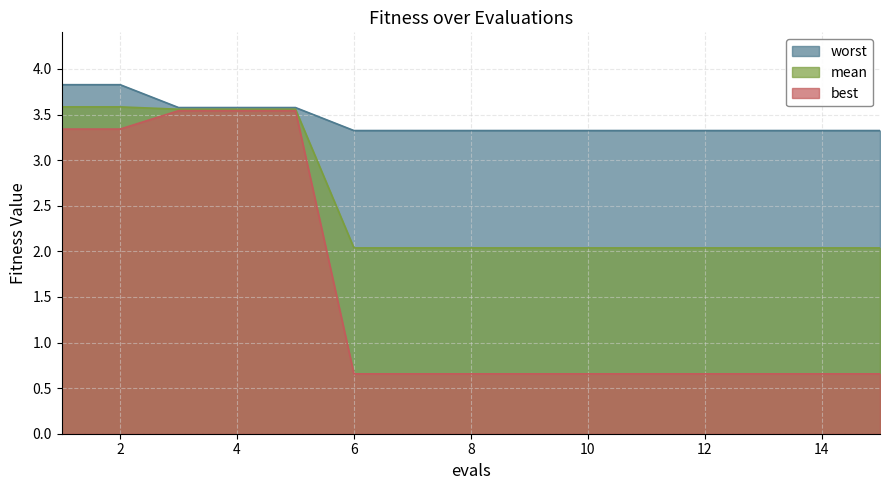

Reading right to left, extract all data points from this chart.

mean: 2.0	2.0	2.0	2.0	2.0	2.0	2.0	2.0	2.0	2.0	3.6	3.6	3.6	3.6	3.6
best: 0.7	0.7	0.7	0.7	0.7	0.7	0.7	0.7	0.7	0.7	3.5	3.5	3.5	3.3	3.3
worst: 3.3	3.3	3.3	3.3	3.3	3.3	3.3	3.3	3.3	3.3	3.6	3.6	3.6	3.8	3.8